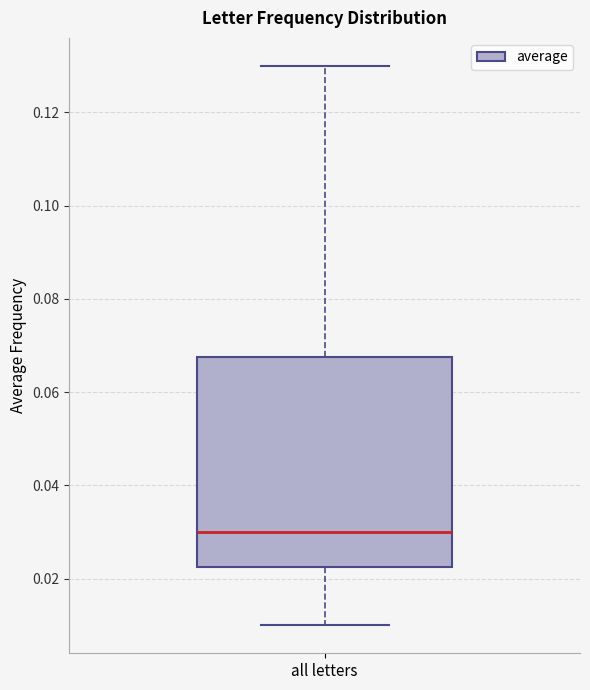

Read this box plot against the y-axis: the position of the median line, the range covered by the box, and the ends of both whiskers. The values are not printed on the chart, so give them approximately, as read against the axis.

median 0.030, box 0.022 to 0.068, whiskers 0.010 to 0.130